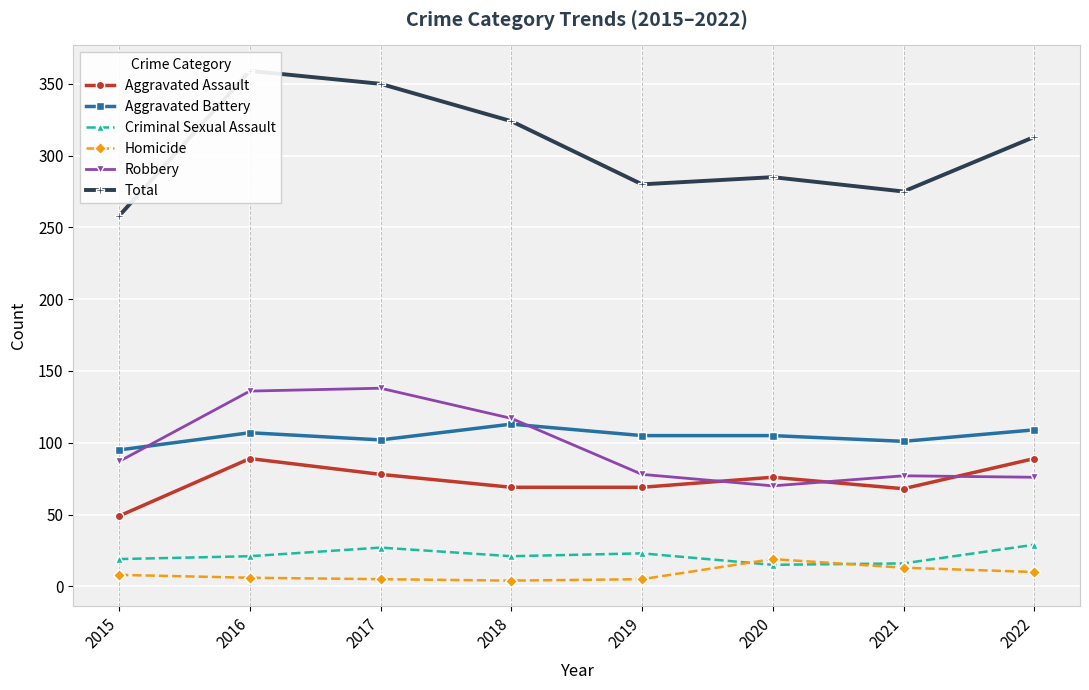

Count the number of categories in the chart.

8